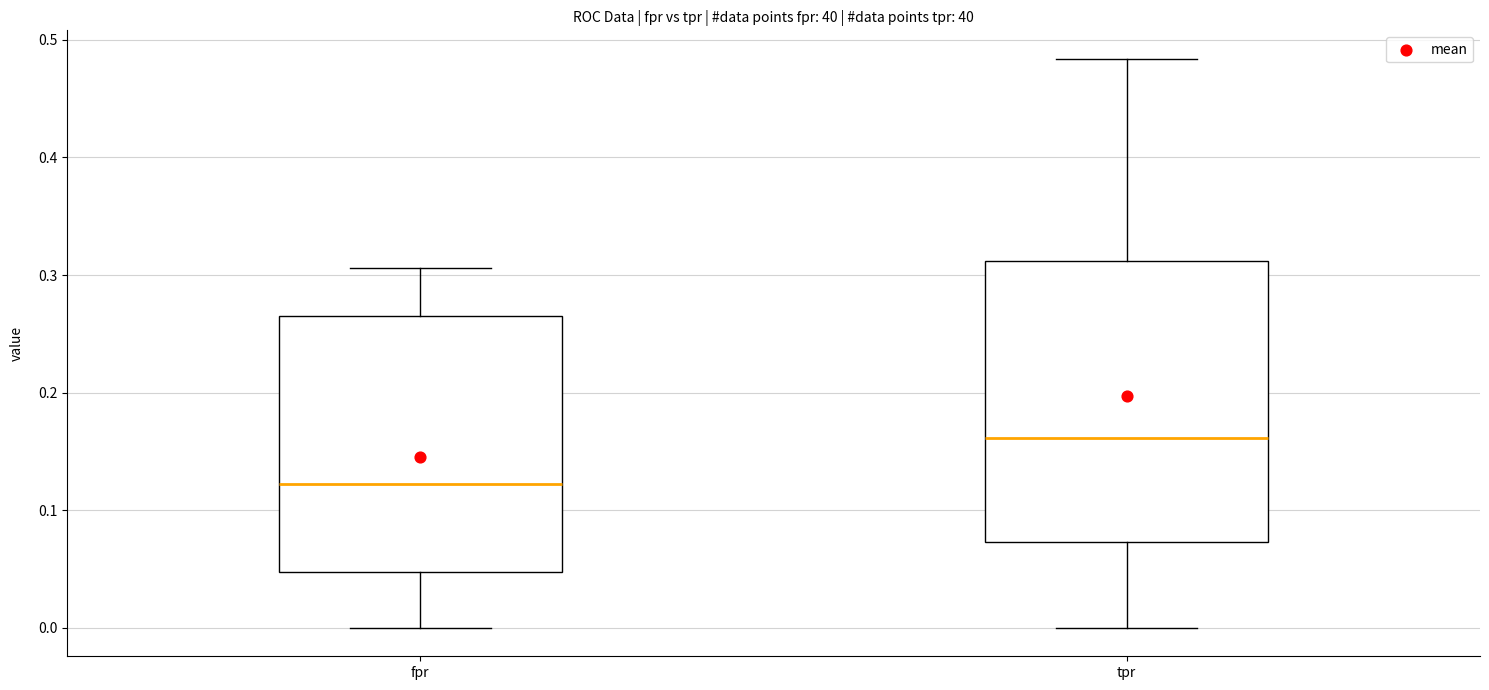

Reading left to right, transcribe this box plot: for each box, give where its median line is, the range the box spans, and where its two whiskers end, as read against the y-axis. The values are not printed on the chart, so give them approximately, as read against the axis.

fpr: median 0.12, box 0.05 to 0.27, whiskers 0.00 to 0.31
tpr: median 0.16, box 0.07 to 0.31, whiskers 0.00 to 0.48